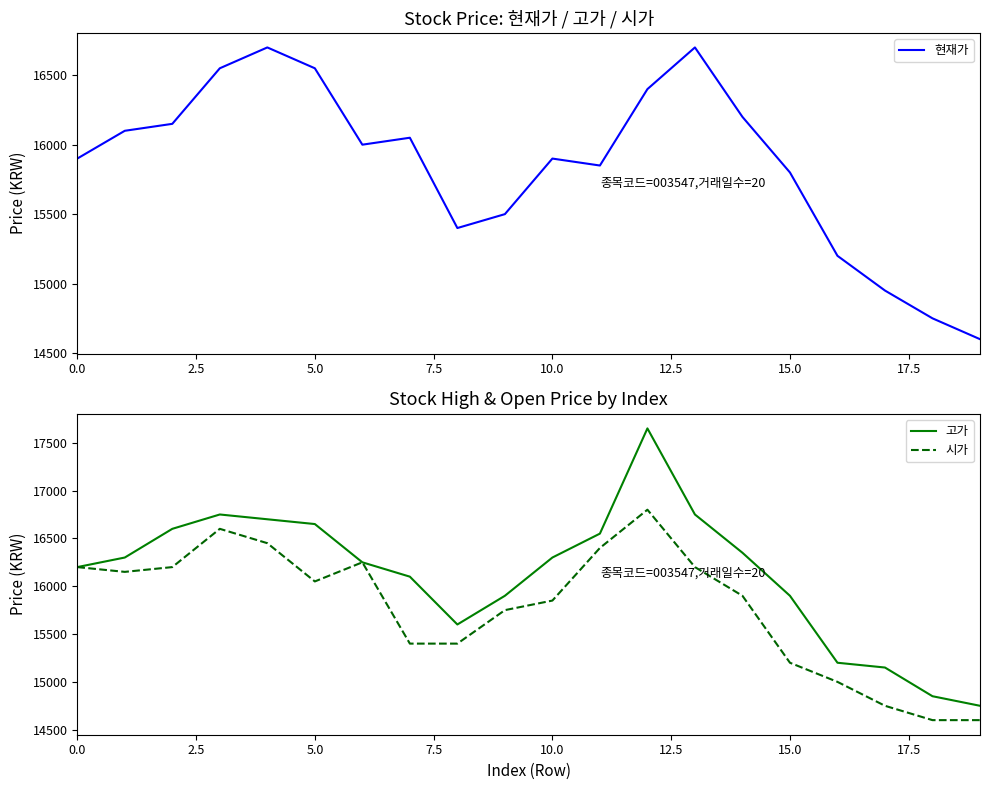

What is the average value of the 시가 series?

15788